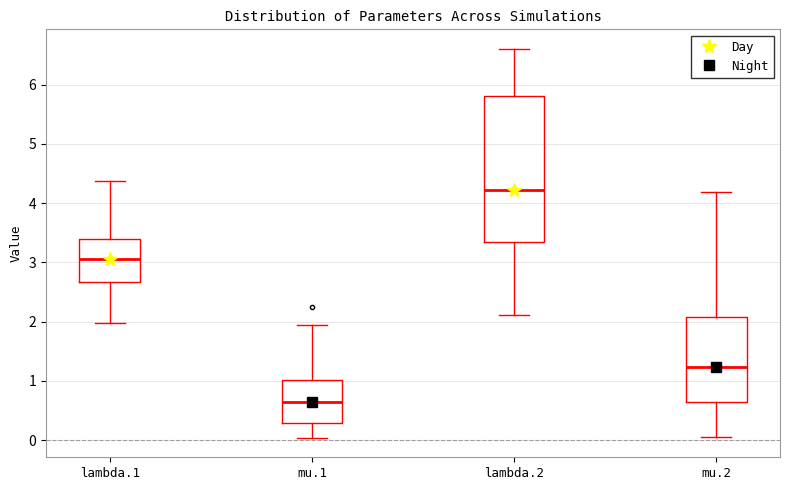

Which box is the tallest, from its lower edge to its upper edge?

lambda.2